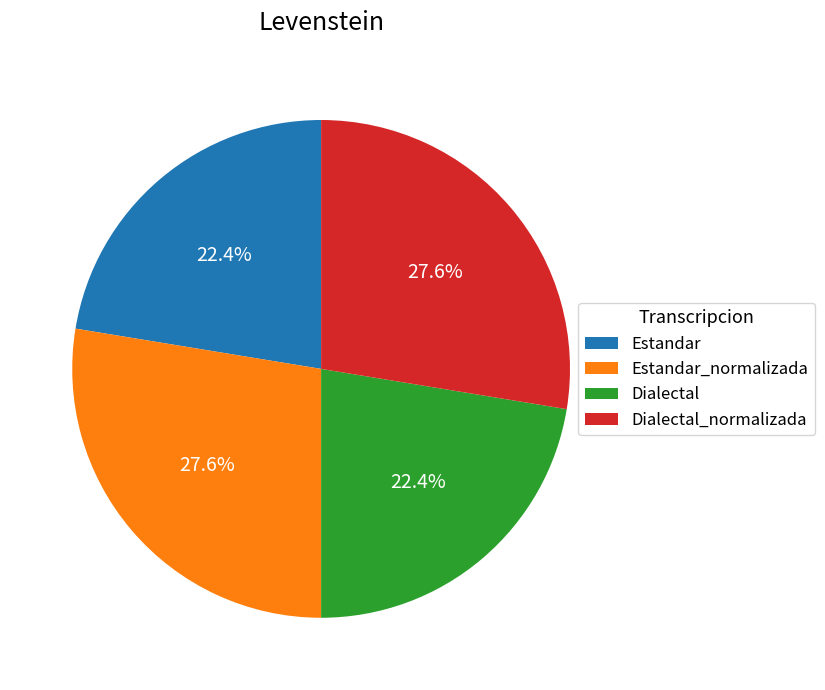

How much of the chart is everything except Dialectal_normalizada?

72.4%